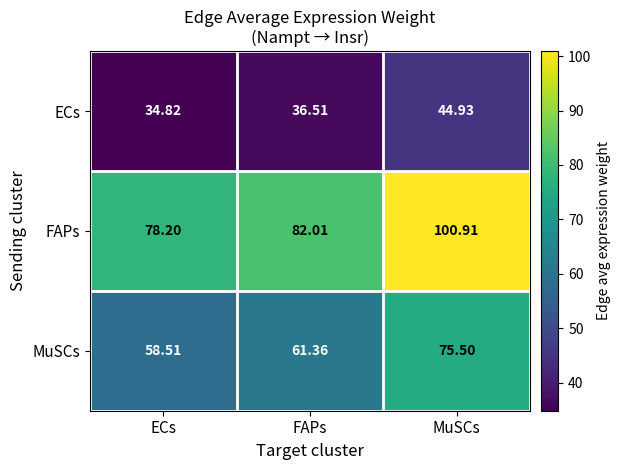

Rank the series at FAPs from lowest to highest value.

ECs, MuSCs, FAPs